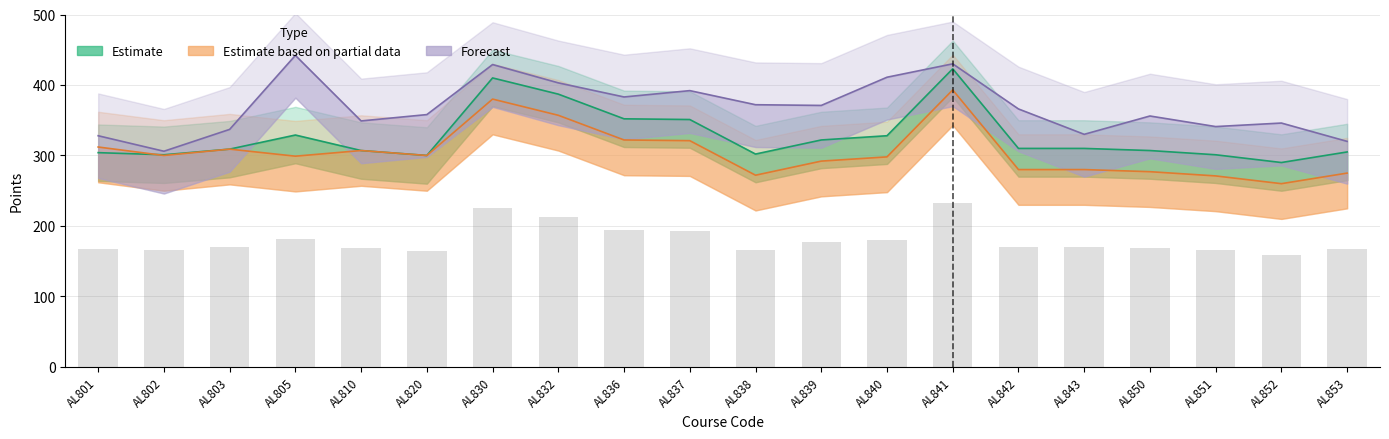

What is the difference between the maximum and second lowest values in the Forecast series?

122